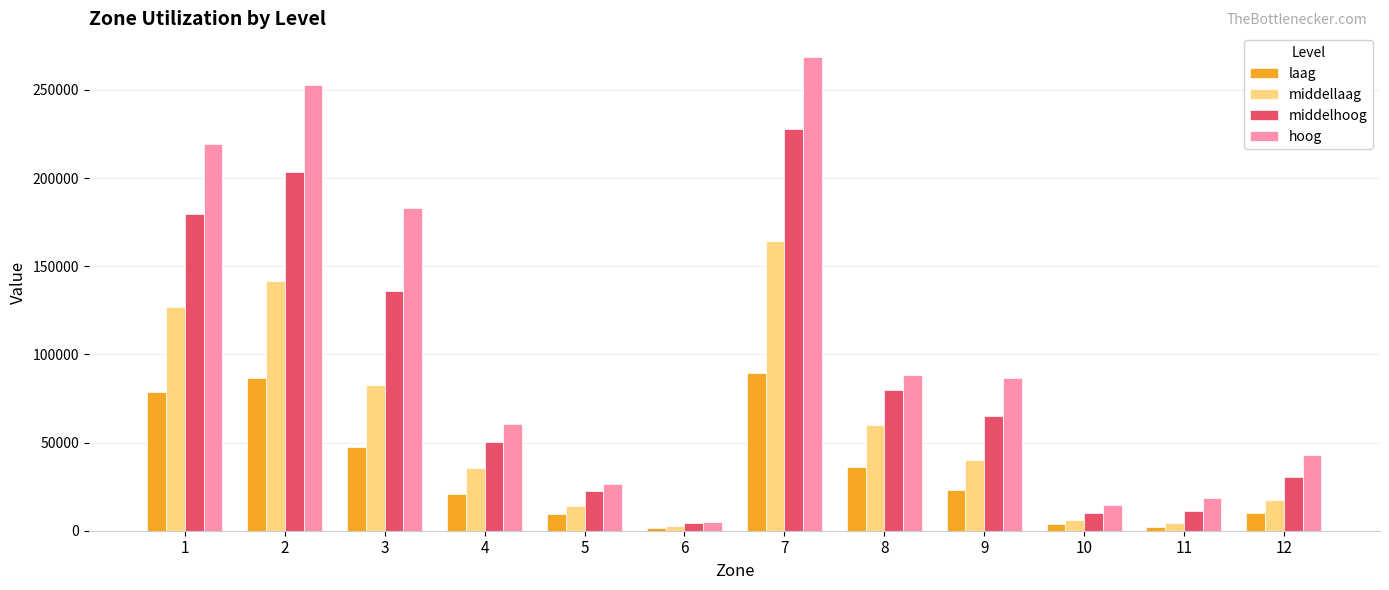

How many bars are there in total?

48